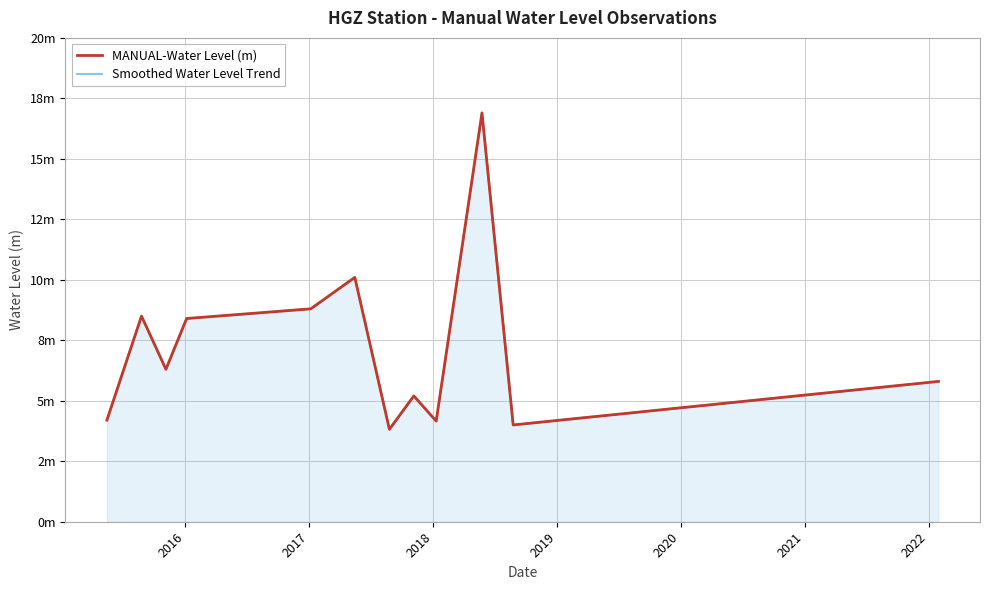

How many values in the MANUAL-Water Level (m) series are below 6?

6